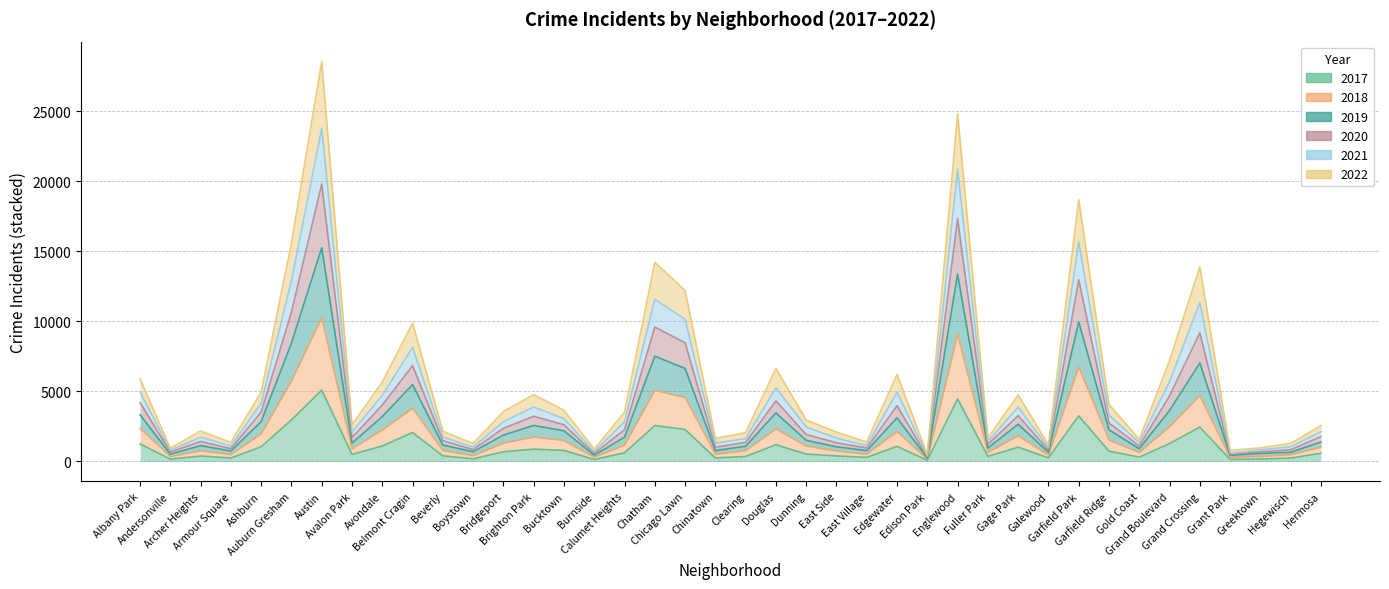

At which category does 2020 reach its first local peak?

Archer Heights